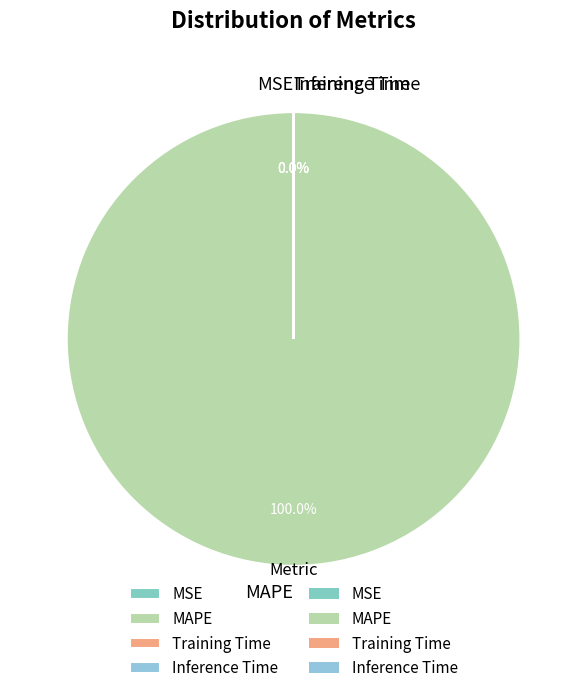

Combined, what portion of the pie is MSE and MAPE?

100.0%